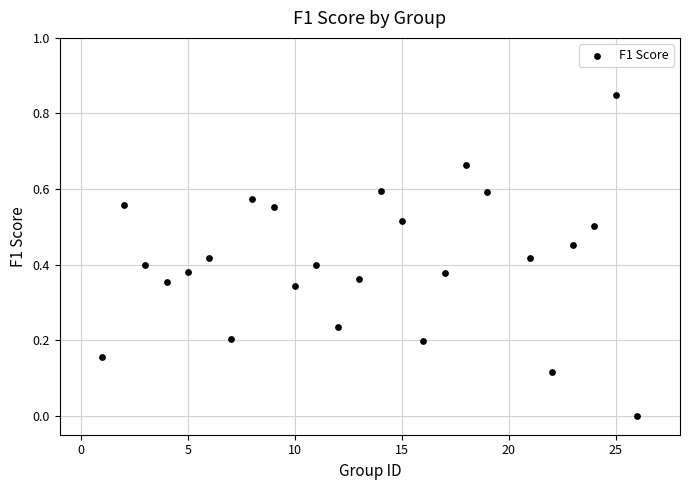

What is the range of X values (max minus min)?

25.0